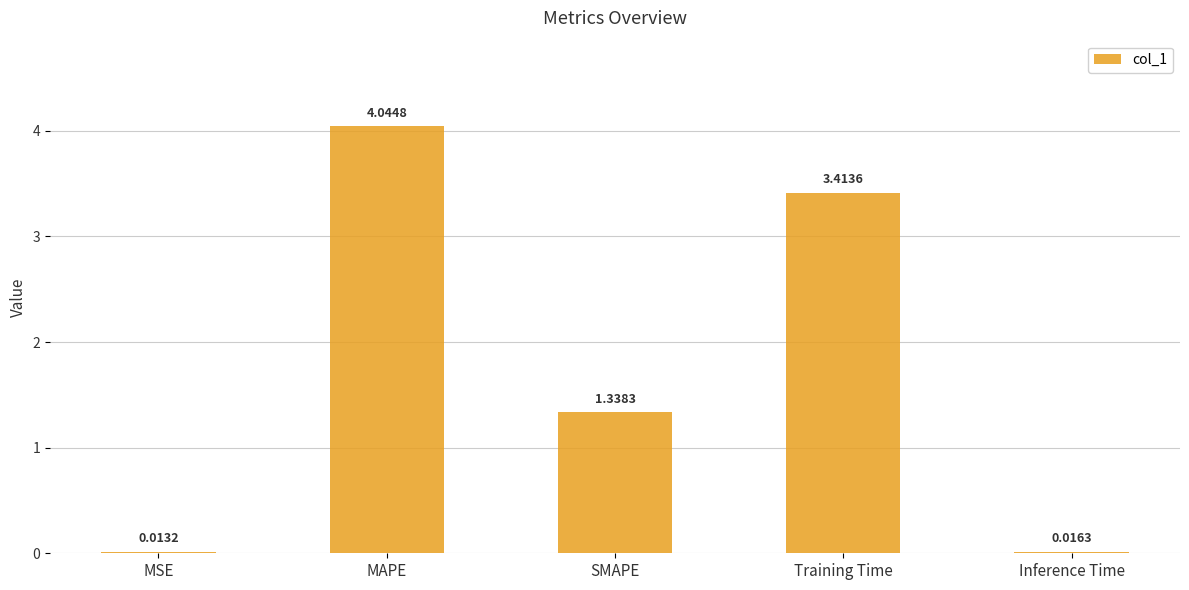

Between SMAPE and MSE, which is larger?

SMAPE